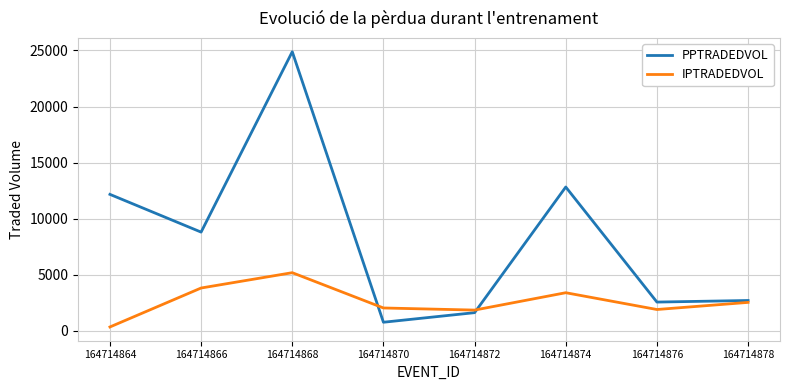

What is the approximate value of PPTRADEDVOL at 164714872?

1629.9